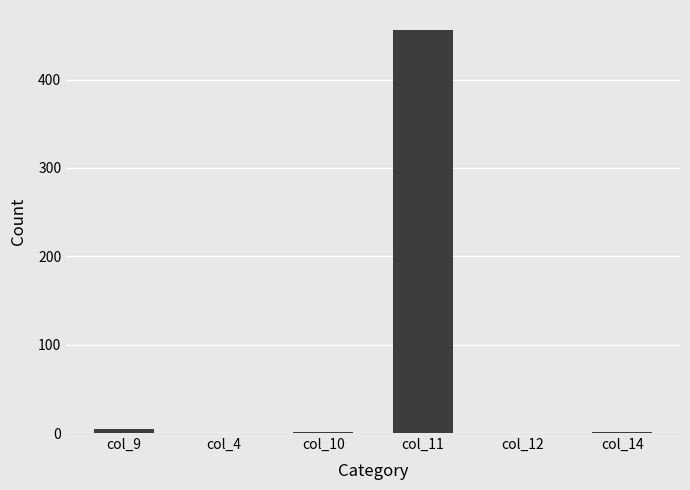

What is the sum of the values at col_11 and col_4?

456.0